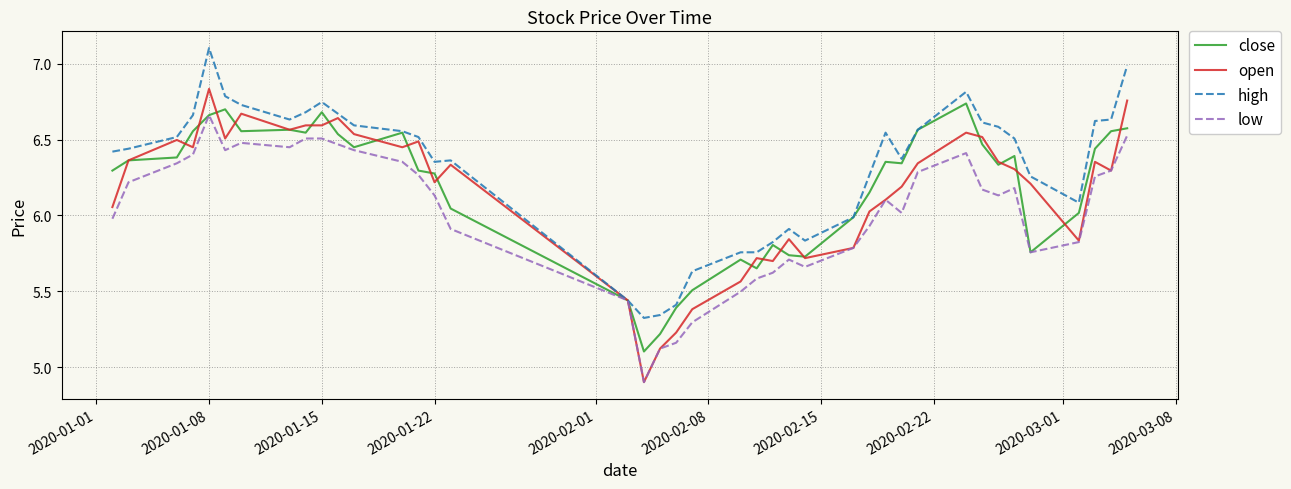

Rank the series by their maximum value, from highest to lowest.

high, open, close, low